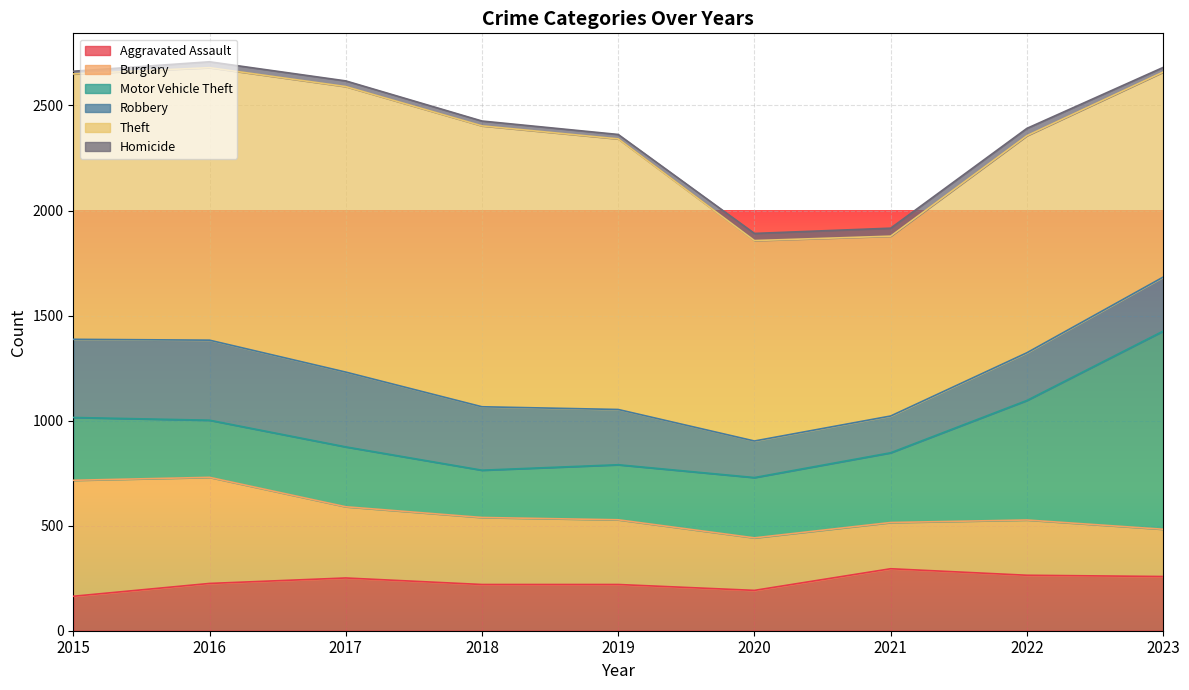

What is the greatest value displayed?

1359